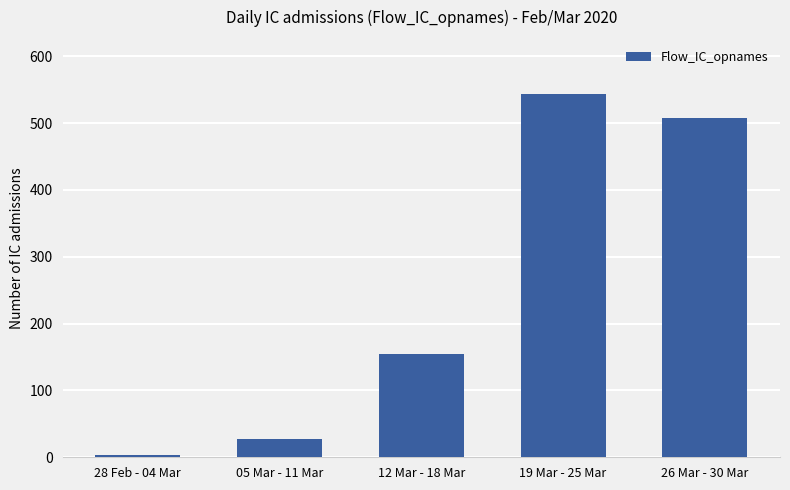

Are the bars grouped side by side (vs. stacked)?

No